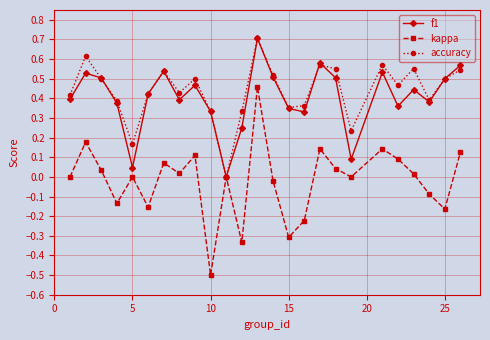

What is the smallest value displayed?

-0.5